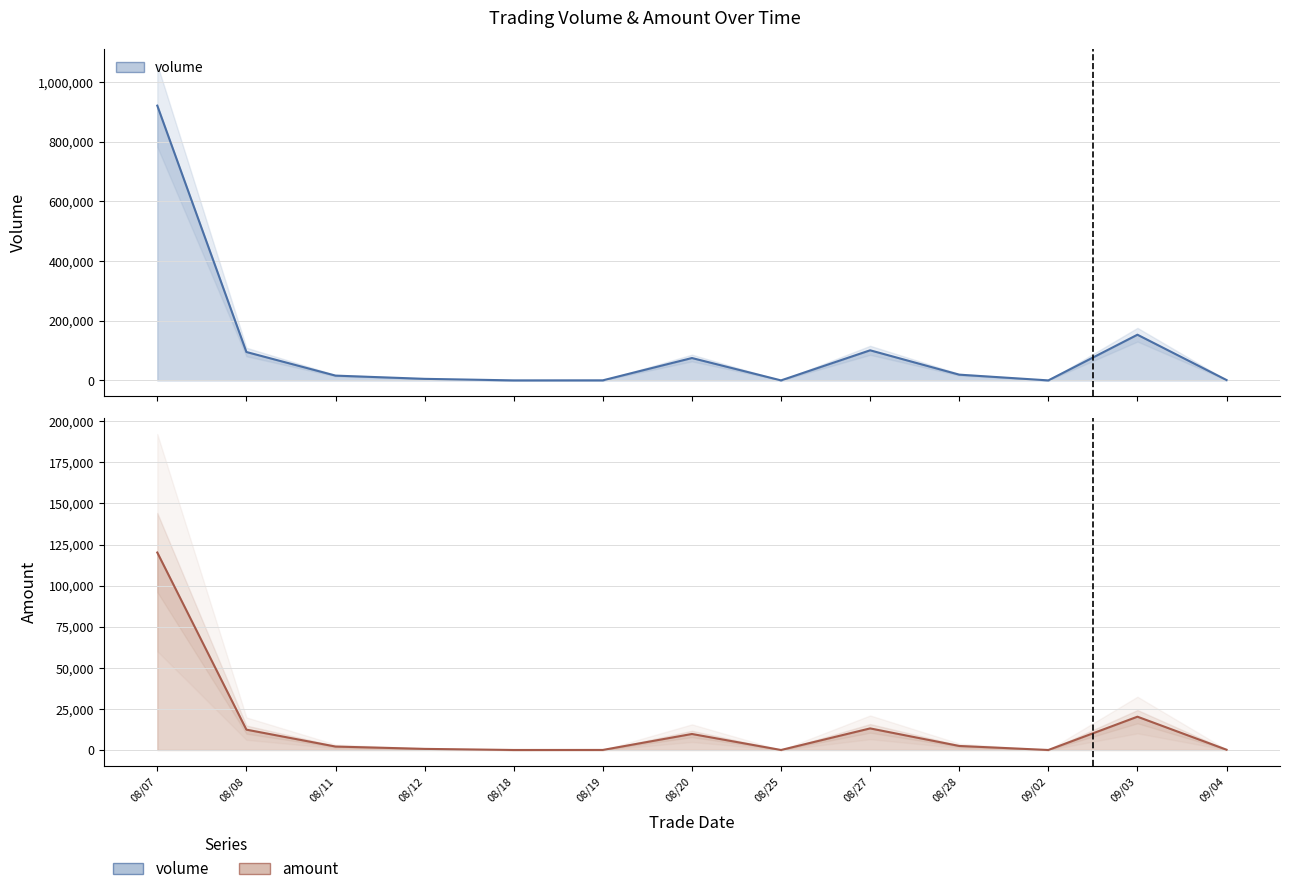

What is the difference between the amount values at 08/12 and 08/07?

119490